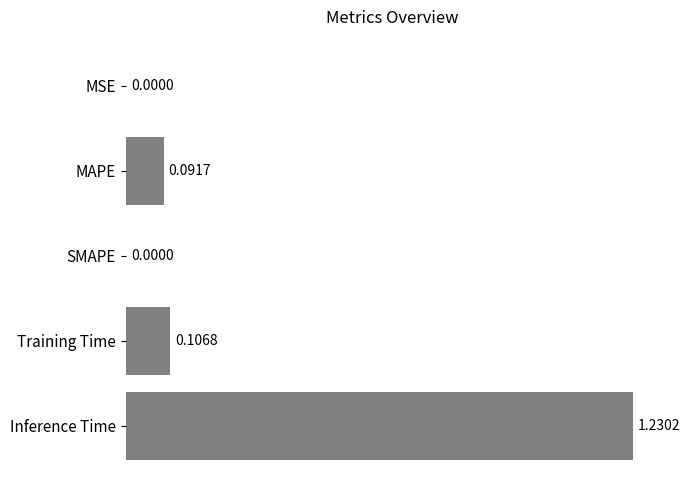

What is the sum of the values at Inference Time and Training Time?

1.3